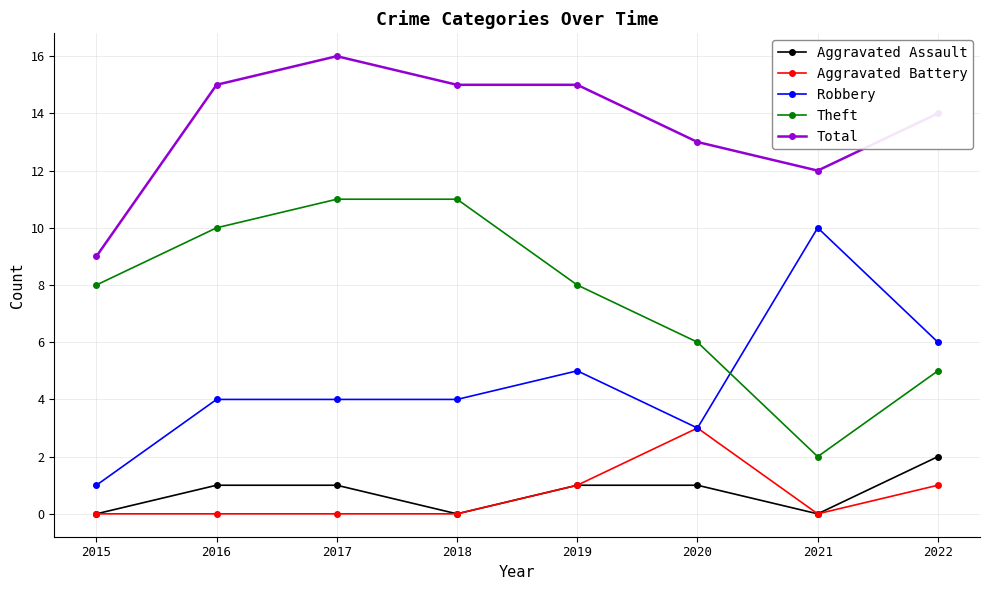

What is the value of the Theft point at the 6th from the left?

6